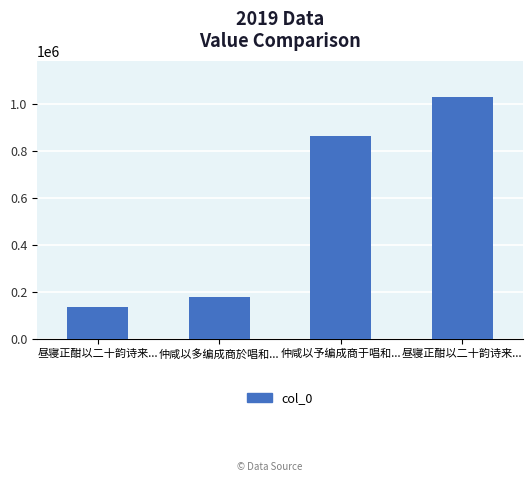

What is the maximum value shown in the chart?

1027959